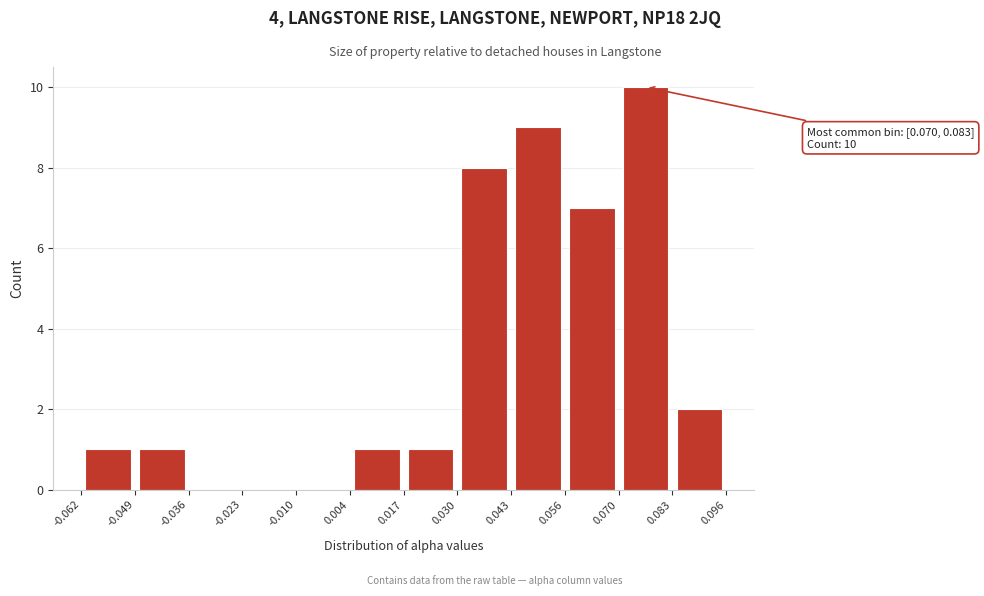

Which range on the x-axis has the tallest bar?

0.070 to 0.083